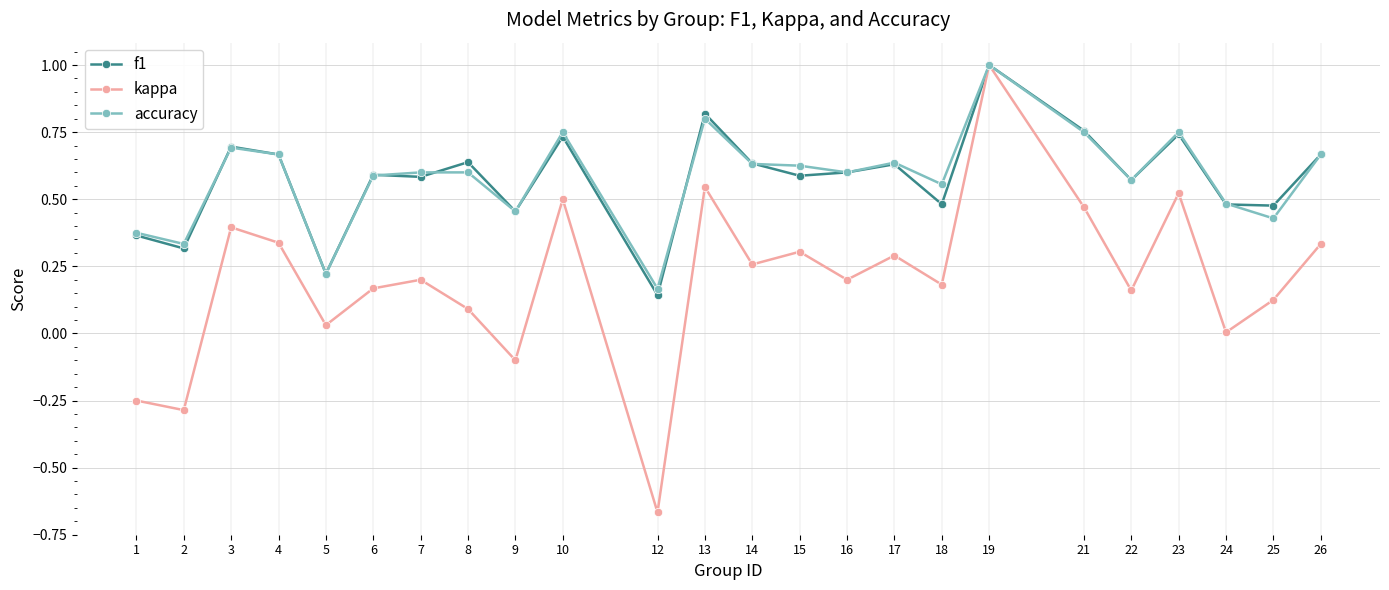

The kappa series shows 0.1 at 25. True or false?

True